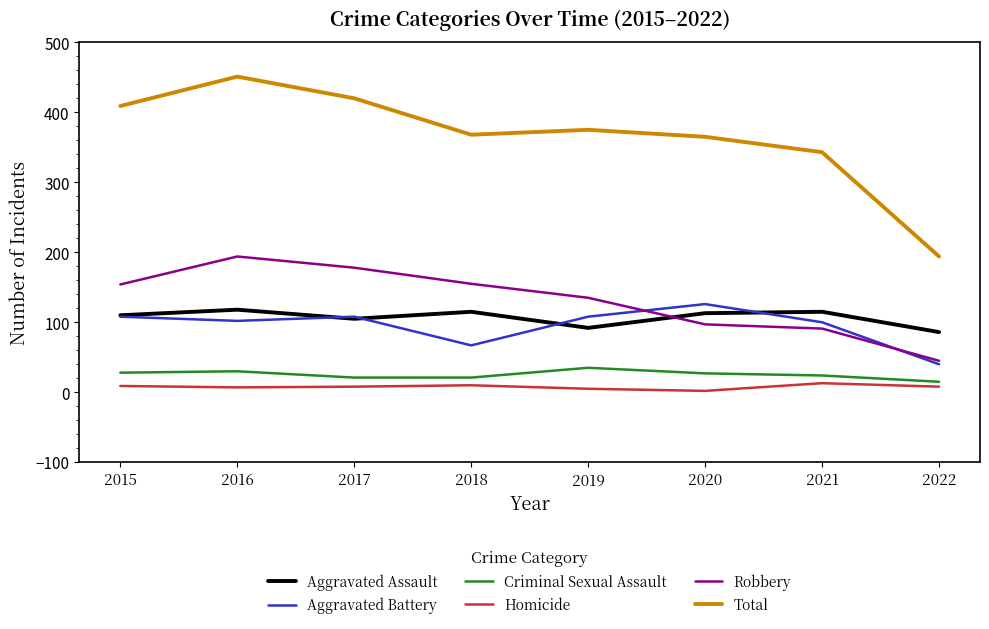

Is the value of Aggravated Battery at 2017 greater than the value of Homicide at 2016?

Yes